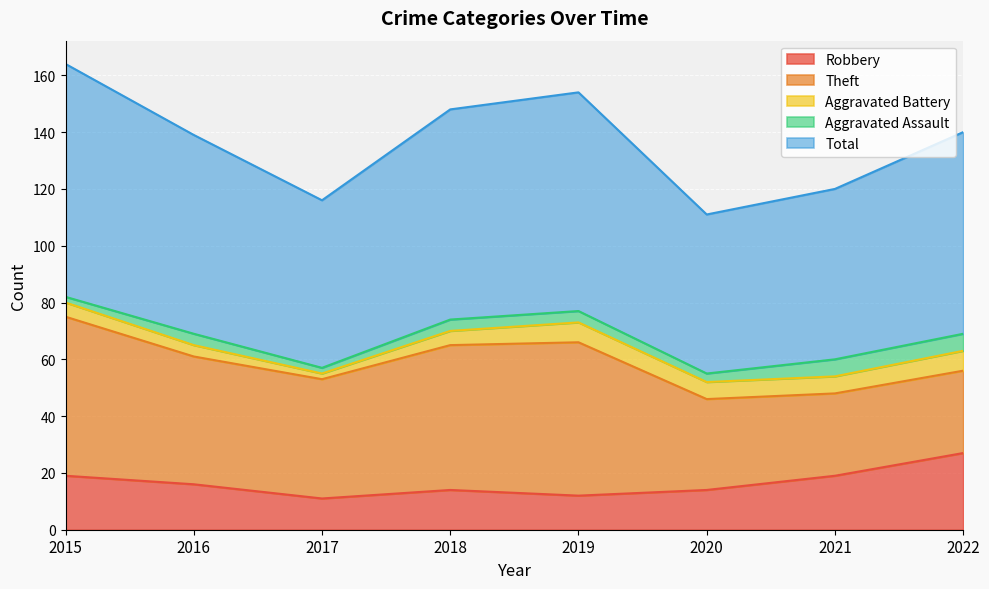

What is the value of the Aggravated Assault point at the 4th from the left?

4